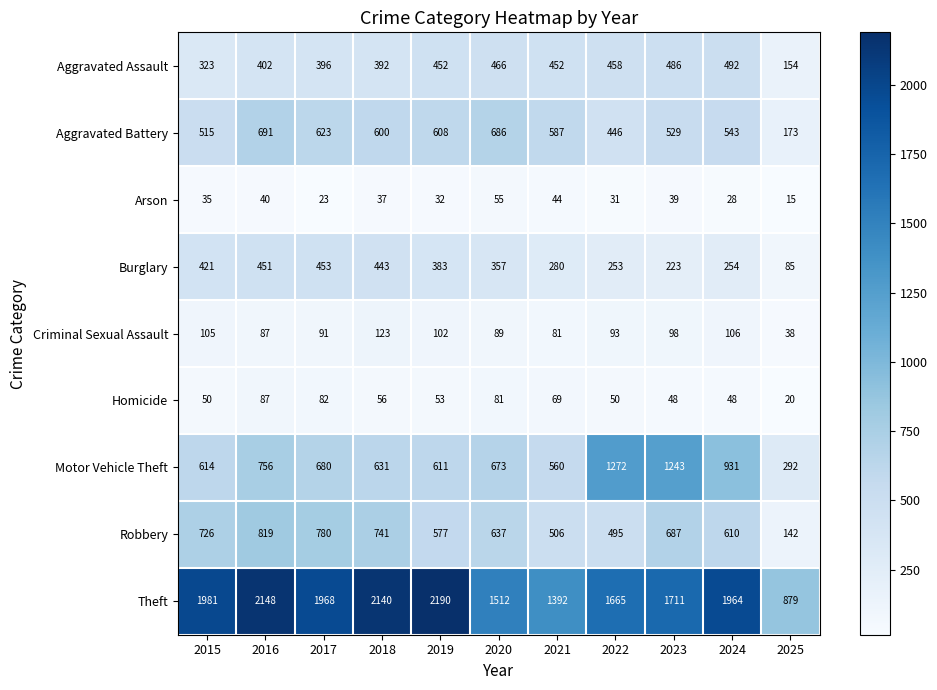

Rank the series at 2017 from highest to lowest value.

Theft, Robbery, Motor Vehicle Theft, Aggravated Battery, Burglary, Aggravated Assault, Criminal Sexual Assault, Homicide, Arson